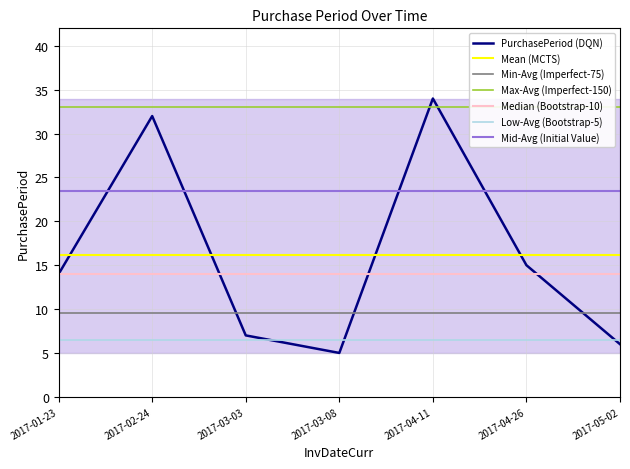

Where is the data nearest to the value 19?

2017-04-26